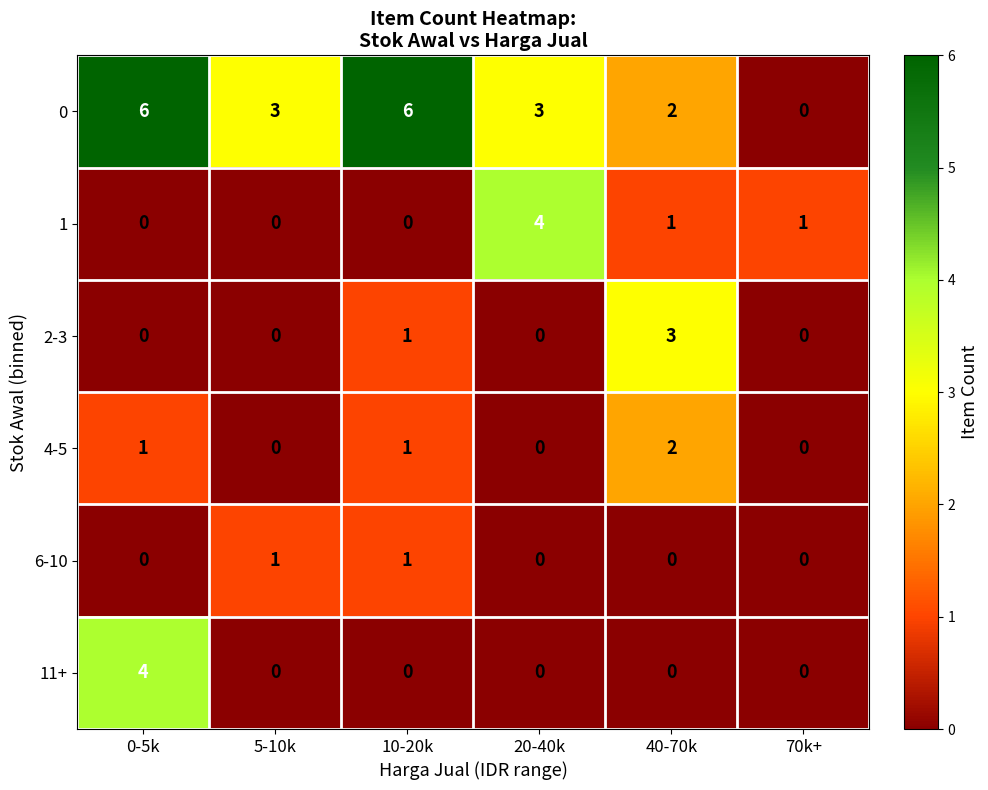

What is the total value across all series at 10-20k?

9